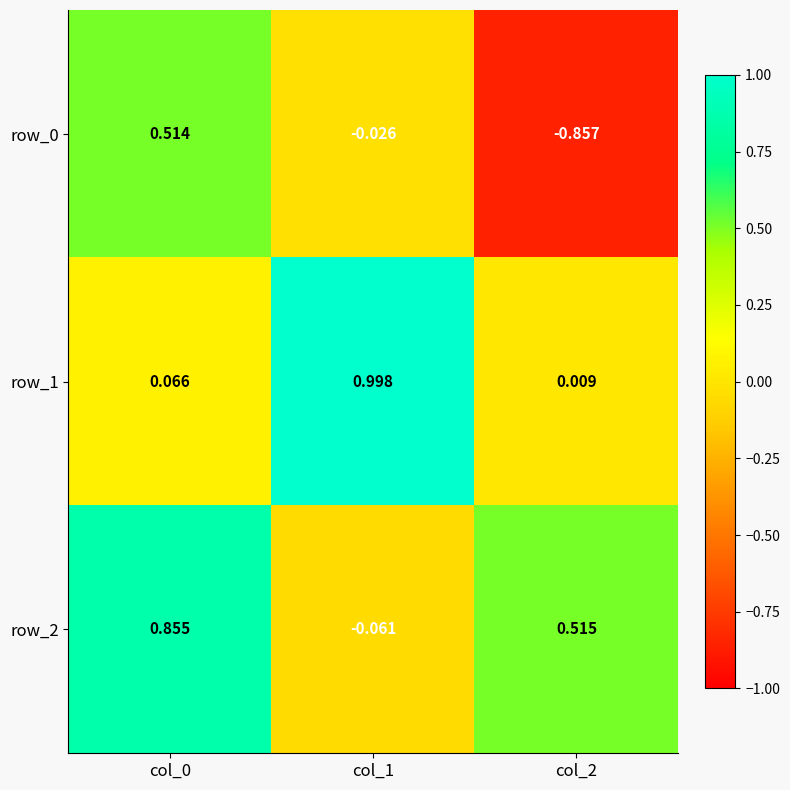

What is the average value of the row_2 series?

0.4